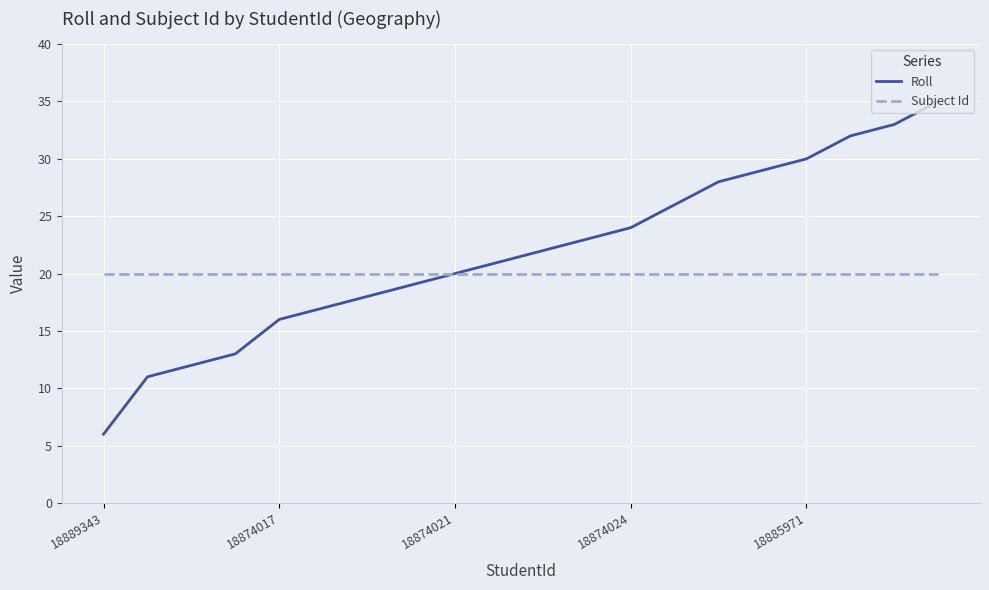

What is the maximum value for Subject Id?

20